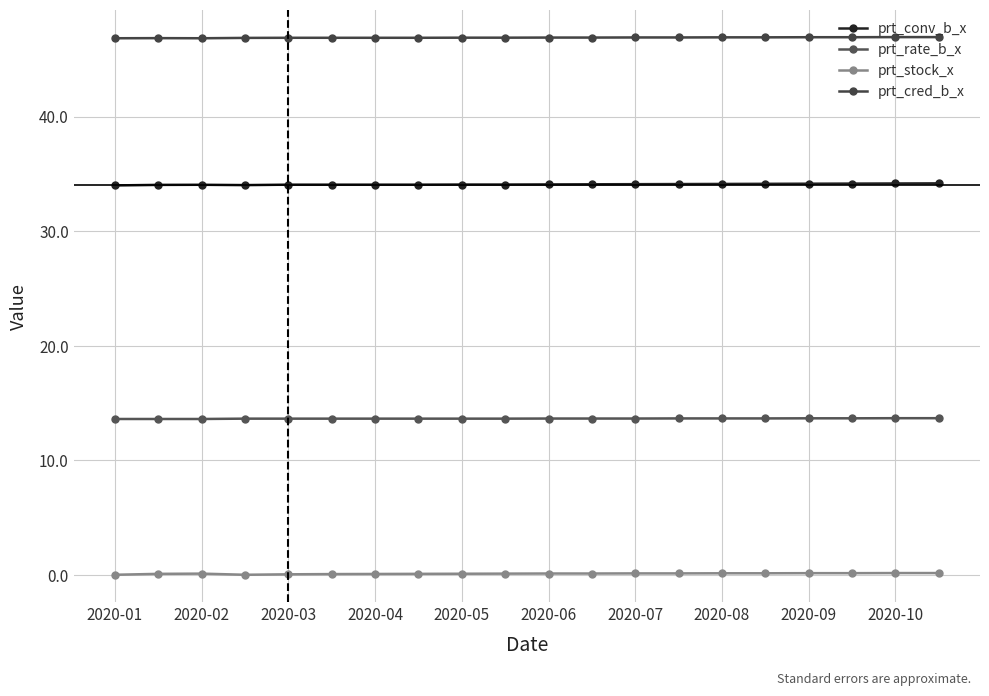

True or false: prt_cred_b_x and prt_stock_x cross at least once.

False